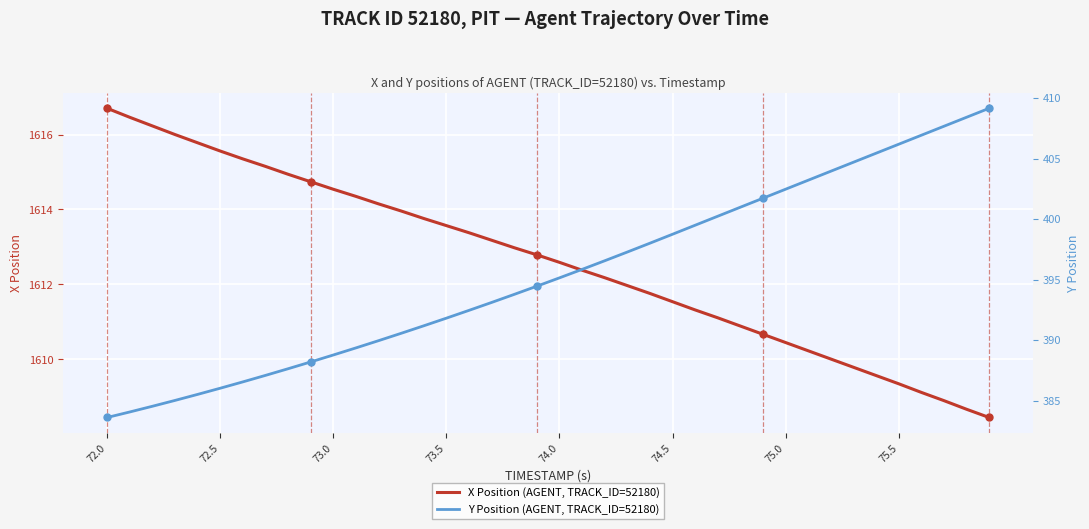

At which label does X Position (AGENT, TRACK_ID=52180) reach its peak?

72.0